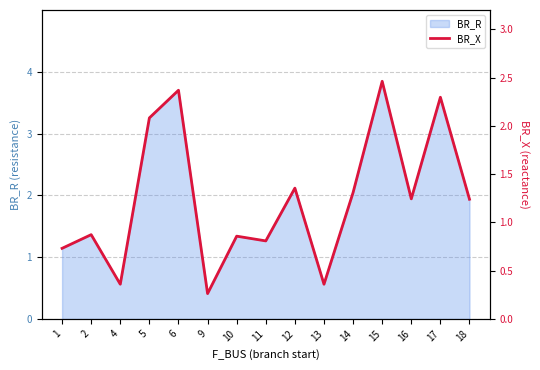

How many lines are shown in the chart?

1